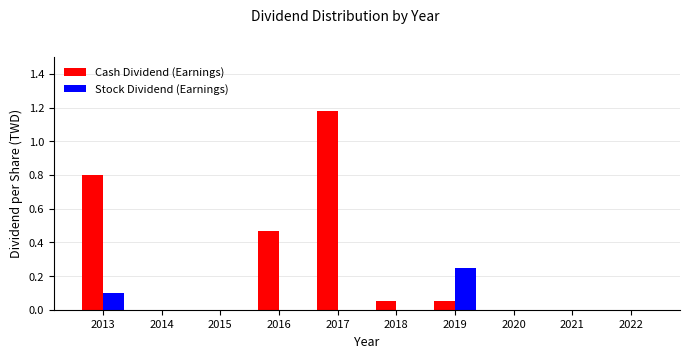

What are all the series names shown in the legend?

Cash Dividend (Earnings), Stock Dividend (Earnings)